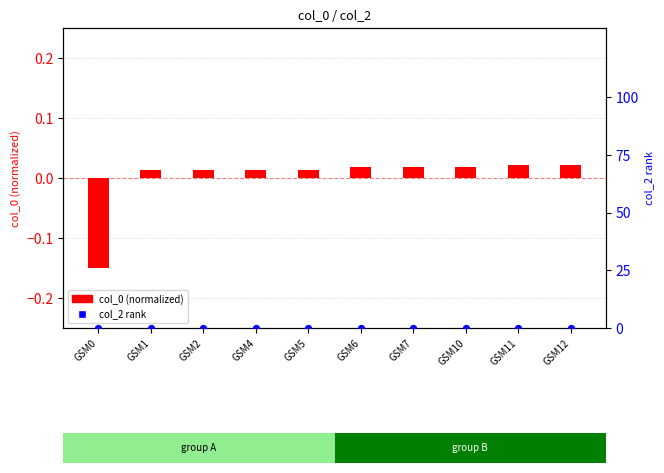

What are all the series names shown in the legend?

col_0 (normalized), col_2 rank